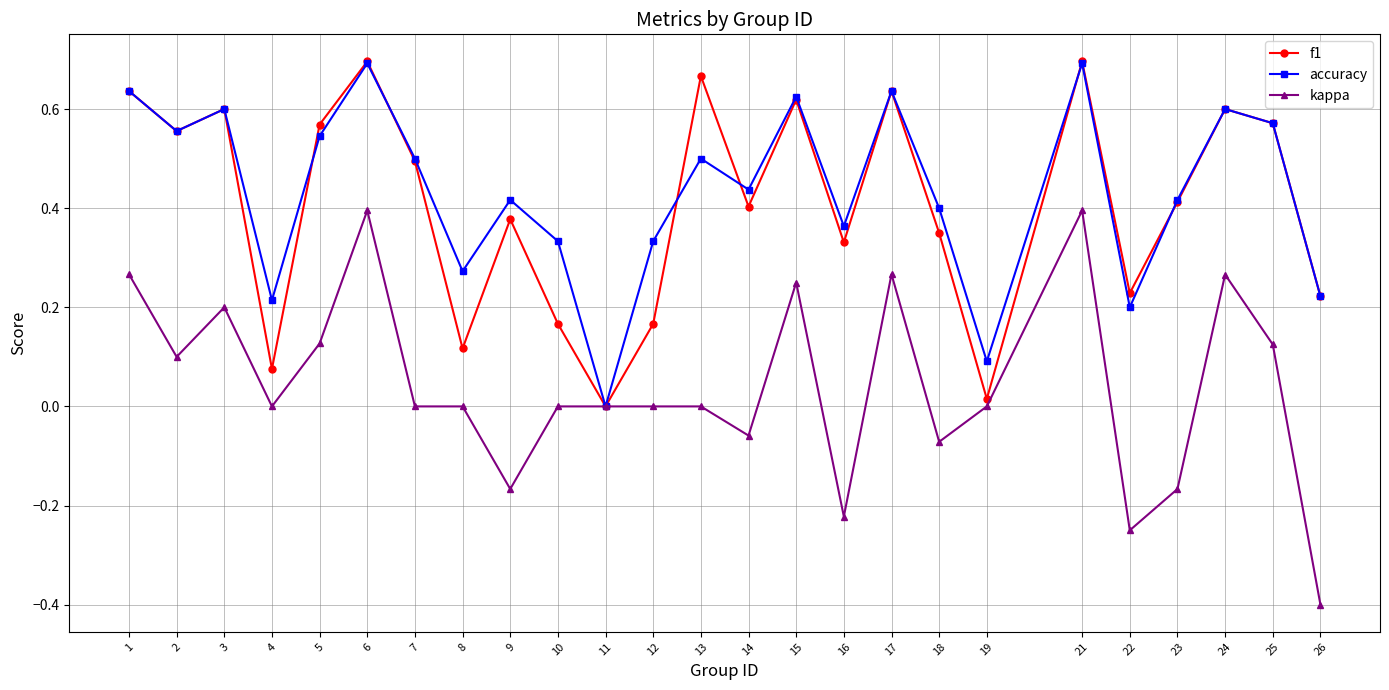

True or false: accuracy and f1 intersect in this chart.

True